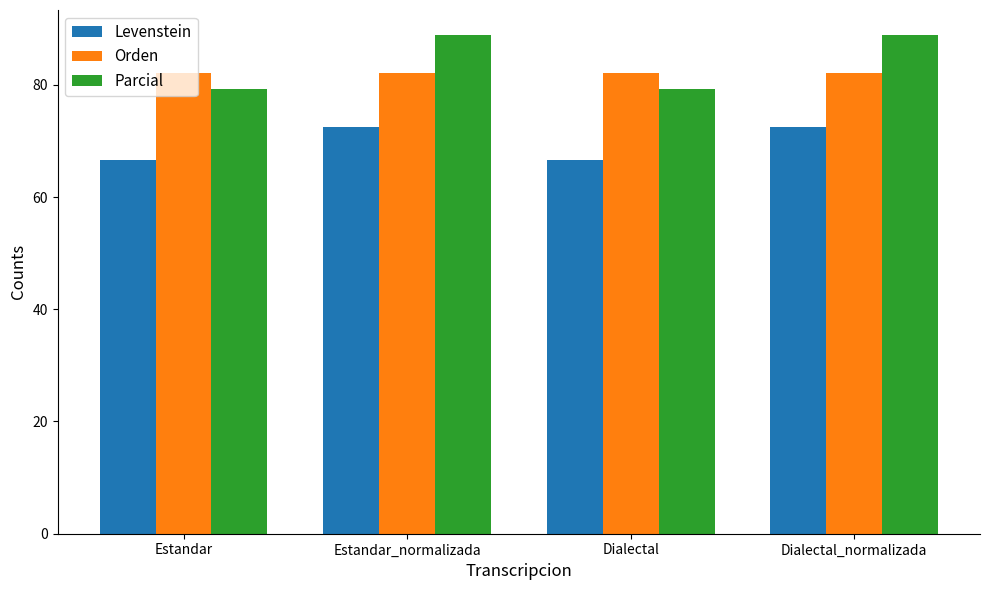

How many bars are there in total?

12